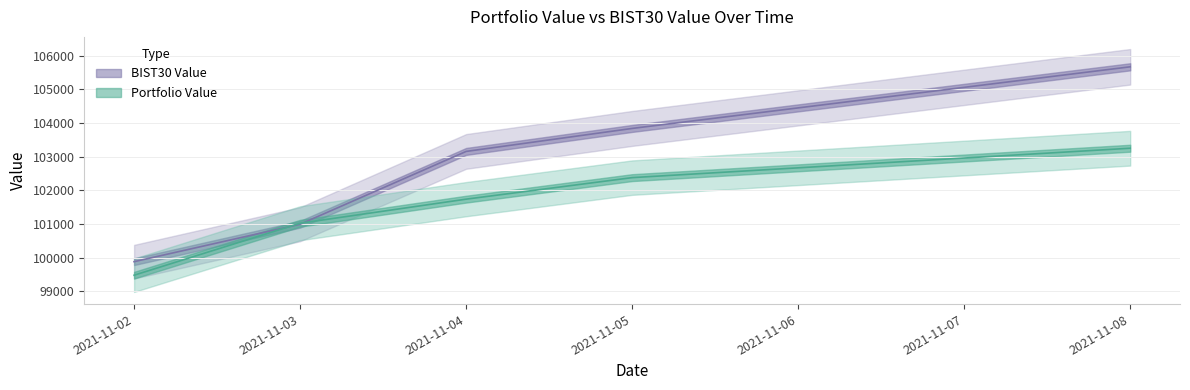

Reading left to right, transcribe all the data shown in this chart.

Portfolio Value: 99476.5	101021.8	101737.4	102377.4	103251.5
BIST30 Value: 99879.1	100991.7	103156.6	103839.9	105672.1